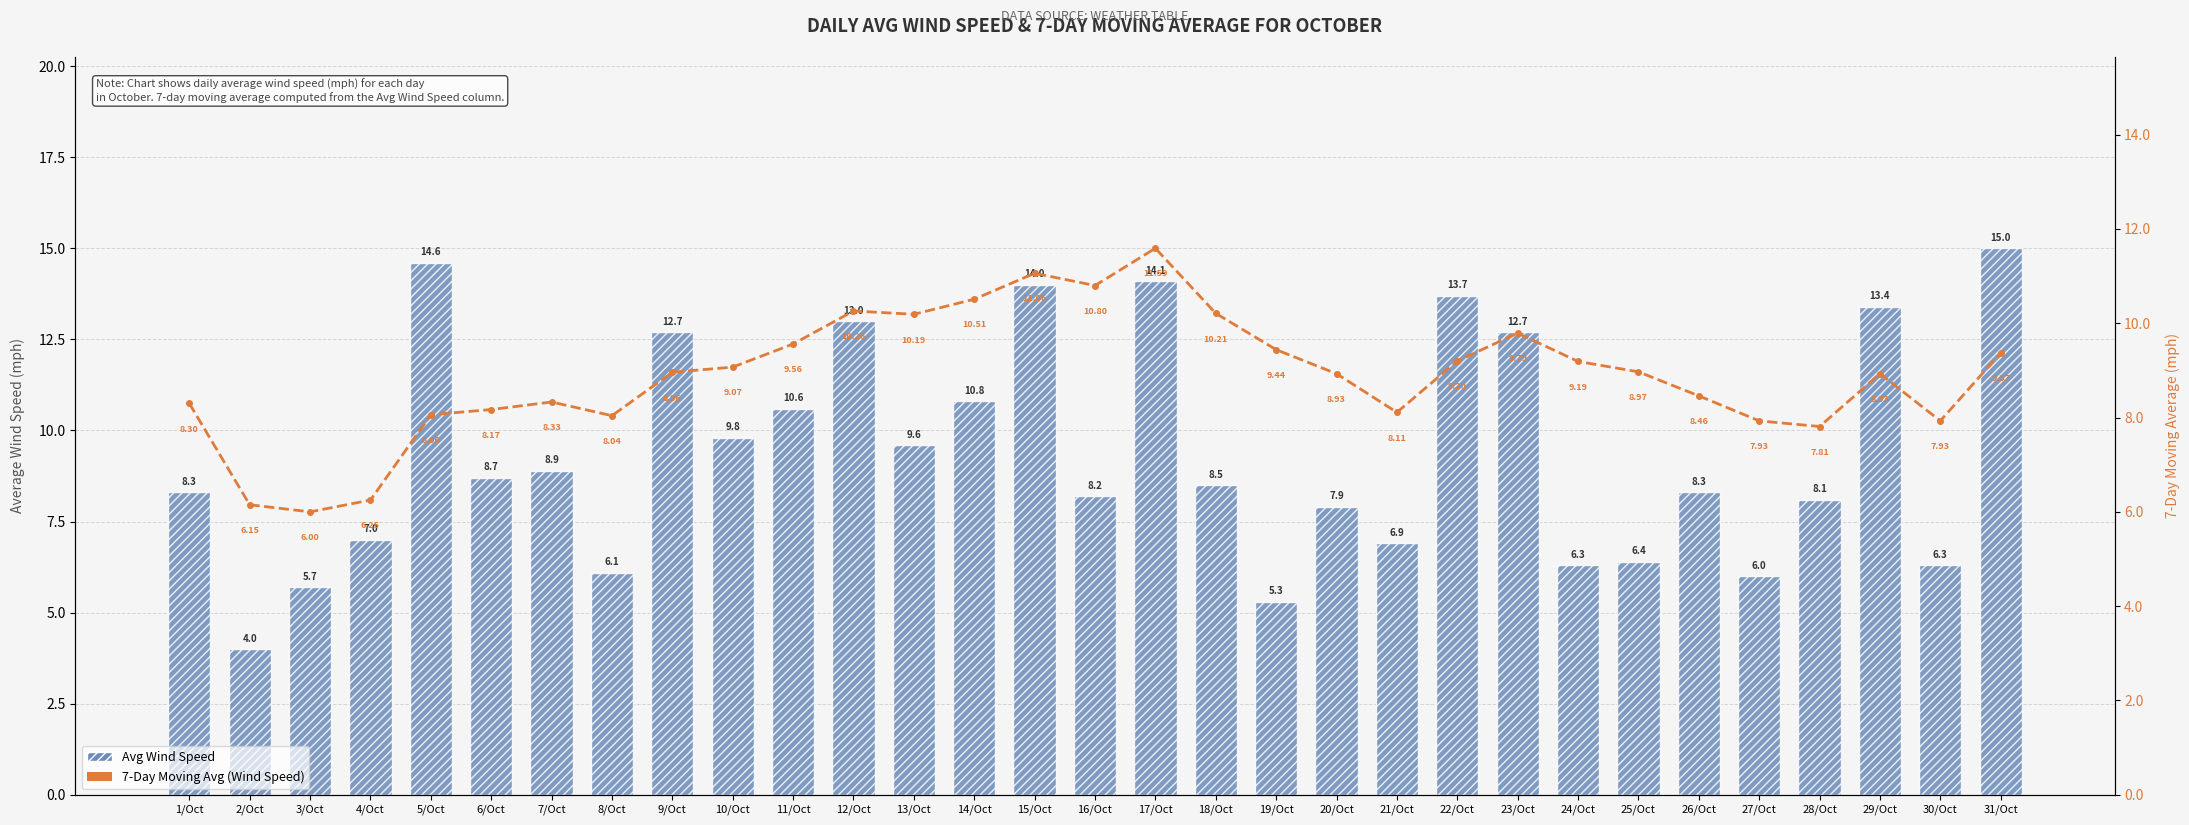

Are the bars grouped side by side (vs. stacked)?

Yes